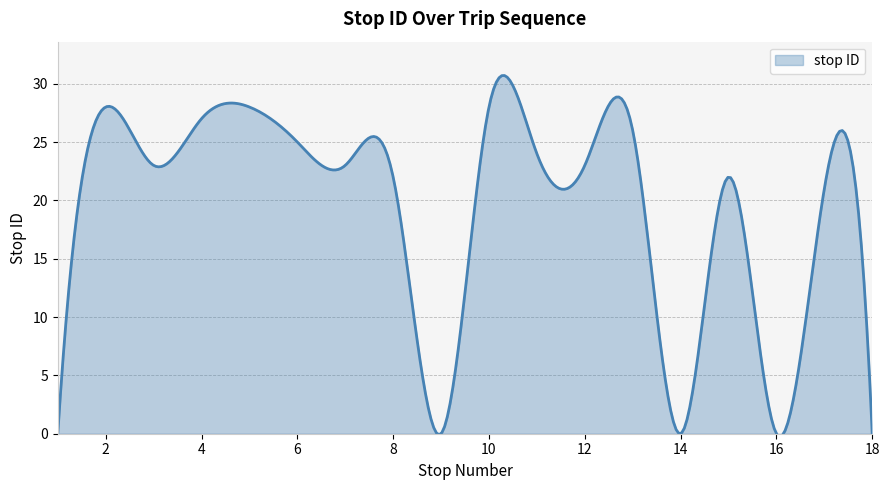

What is the difference between the maximum and minimum values?

31.0